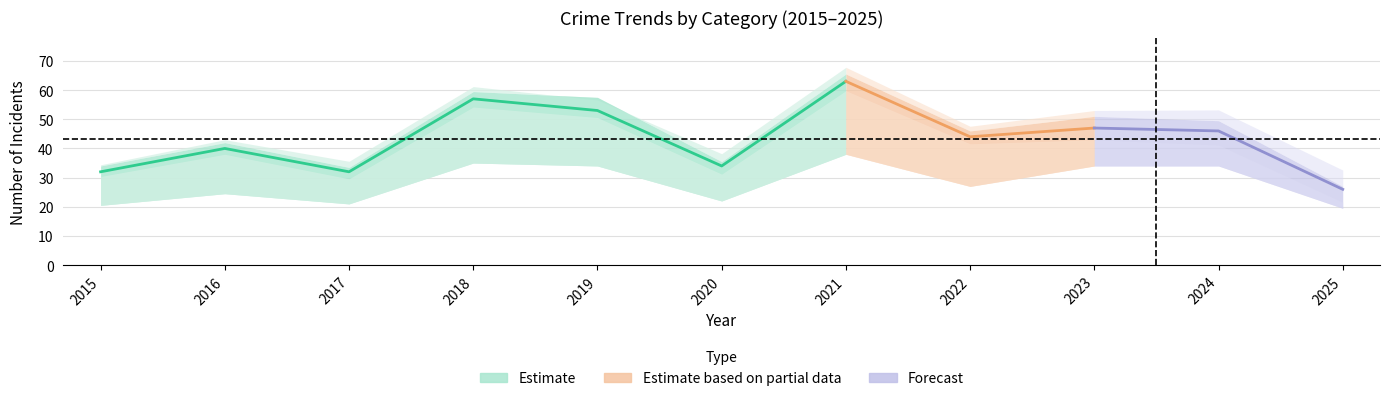

At which category does the chart reach its minimum across all series?

2025